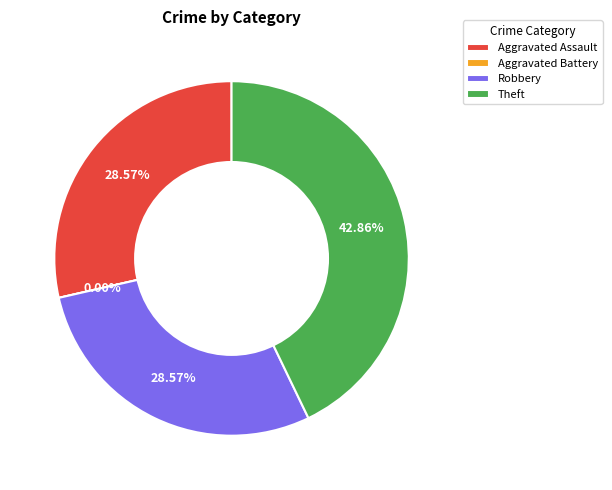

Which slice is the smallest?

Aggravated Battery